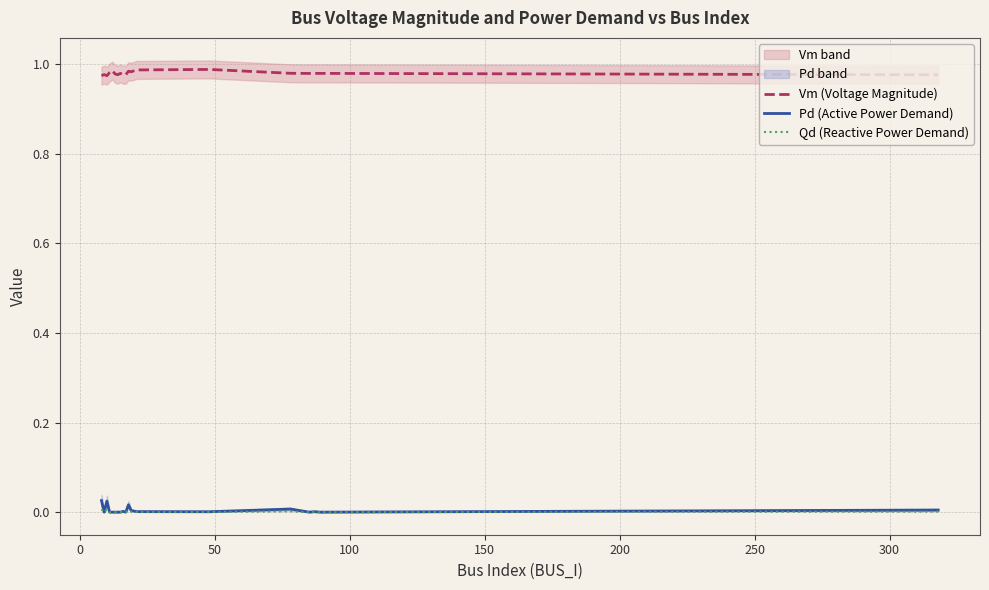

True or false: Vm (Voltage Magnitude) and Pd (Active Power Demand) intersect in this chart.

False